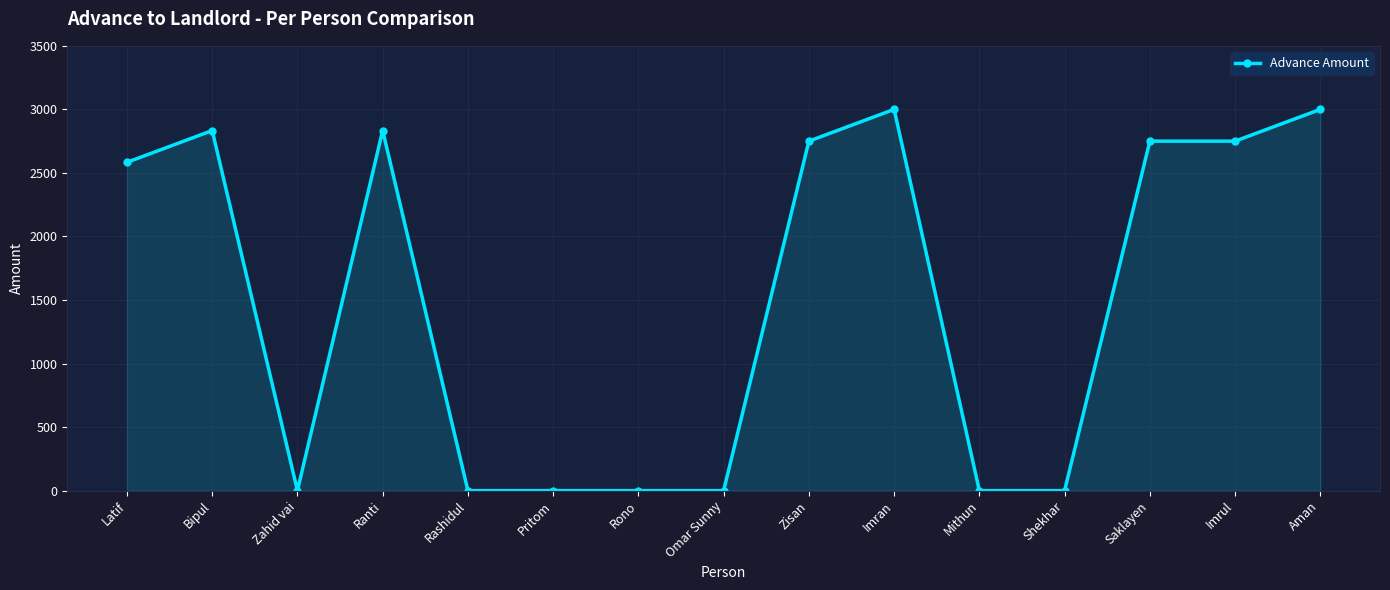

True or false: the data has more than 0 interior local peaks.

True